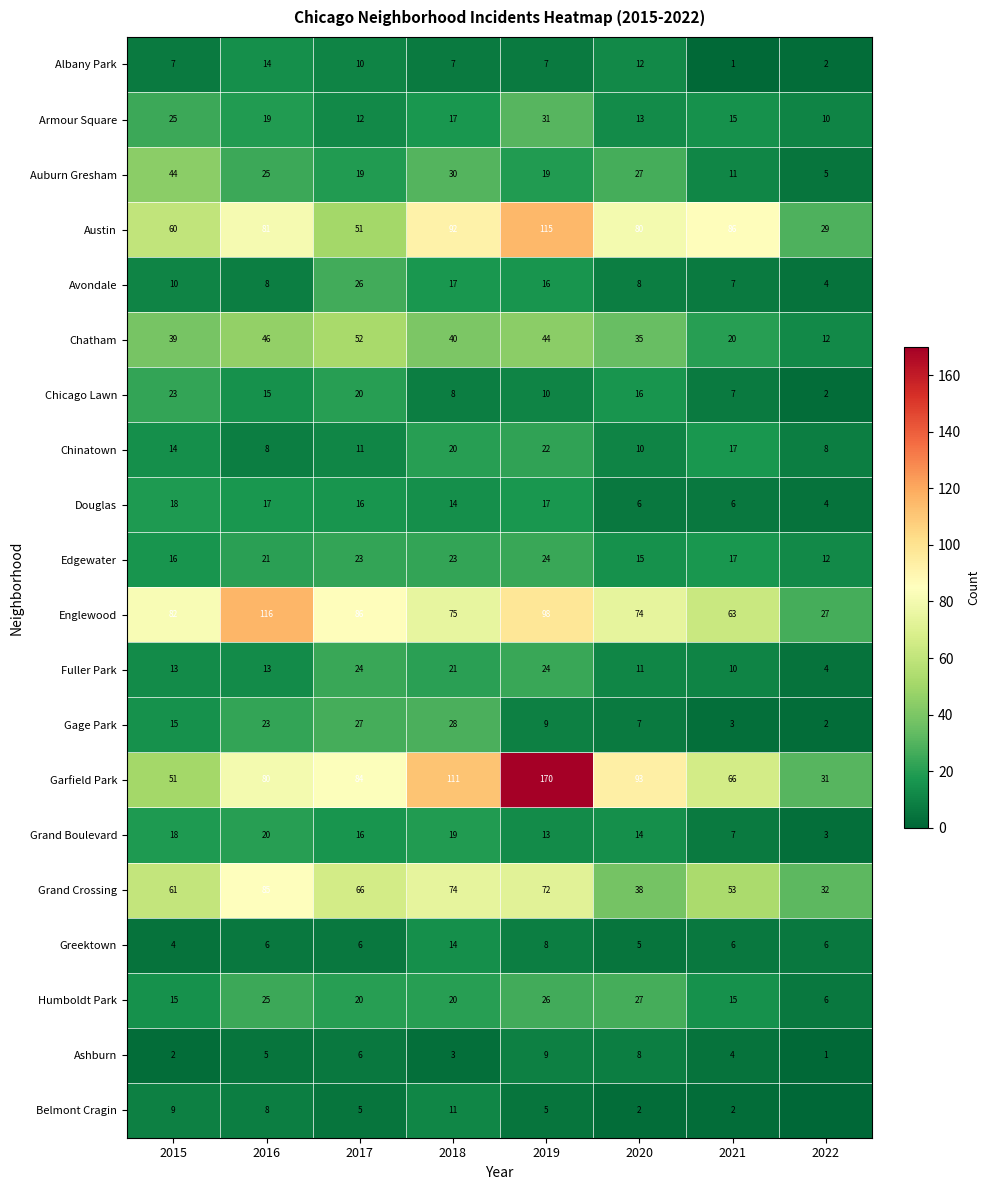

At which category is the sum across all series the highest?

2019